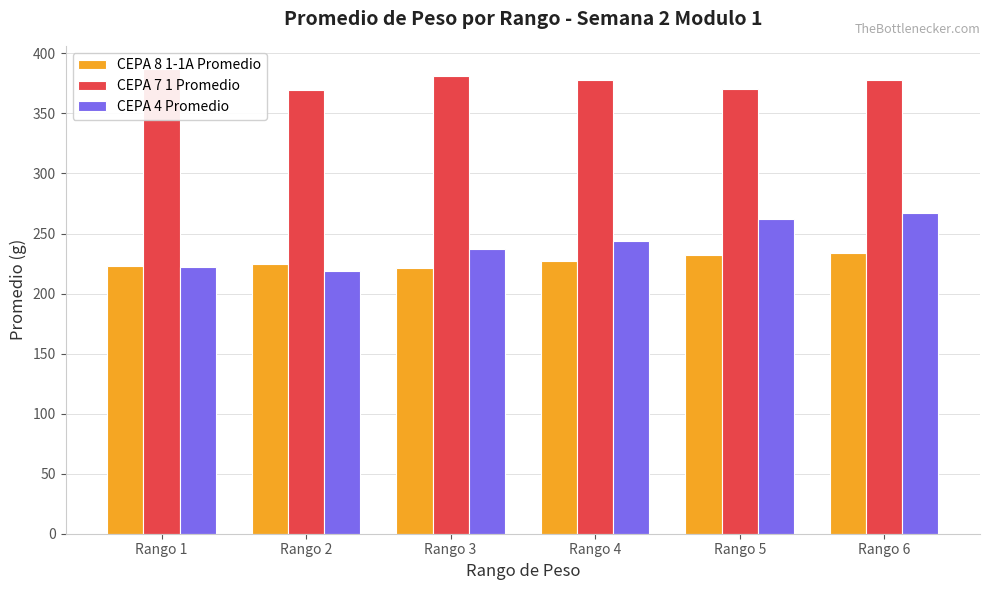

Count the number of categories in the chart.

6